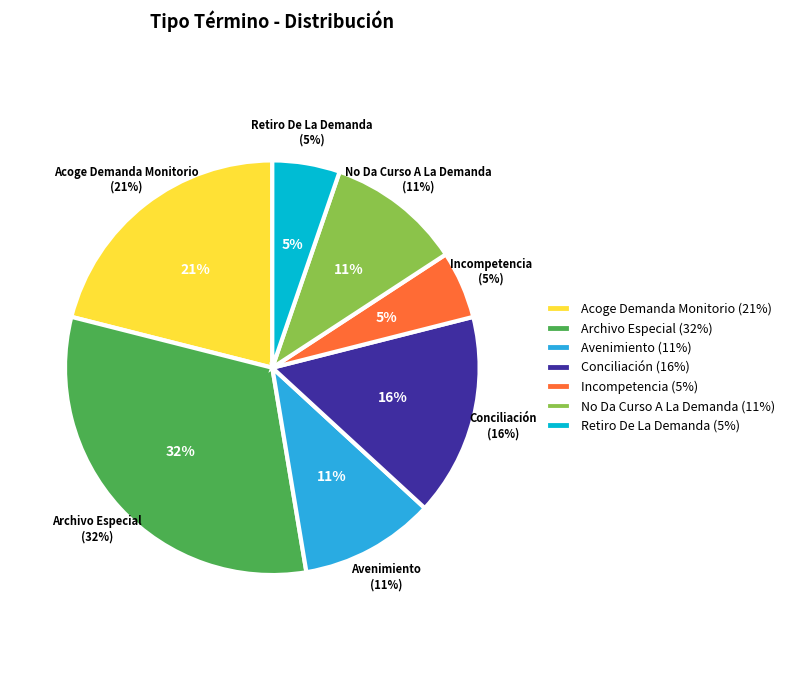

What percentage do Archivo Especial and No Da Curso A La Demanda together represent?

42.1%